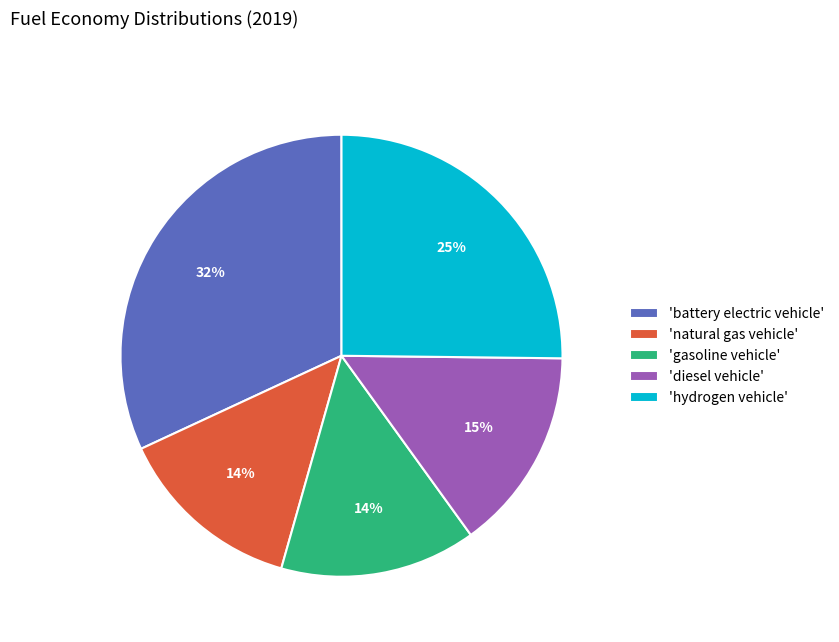

Between 'natural gas vehicle' and 'diesel vehicle', which is larger?

'diesel vehicle'